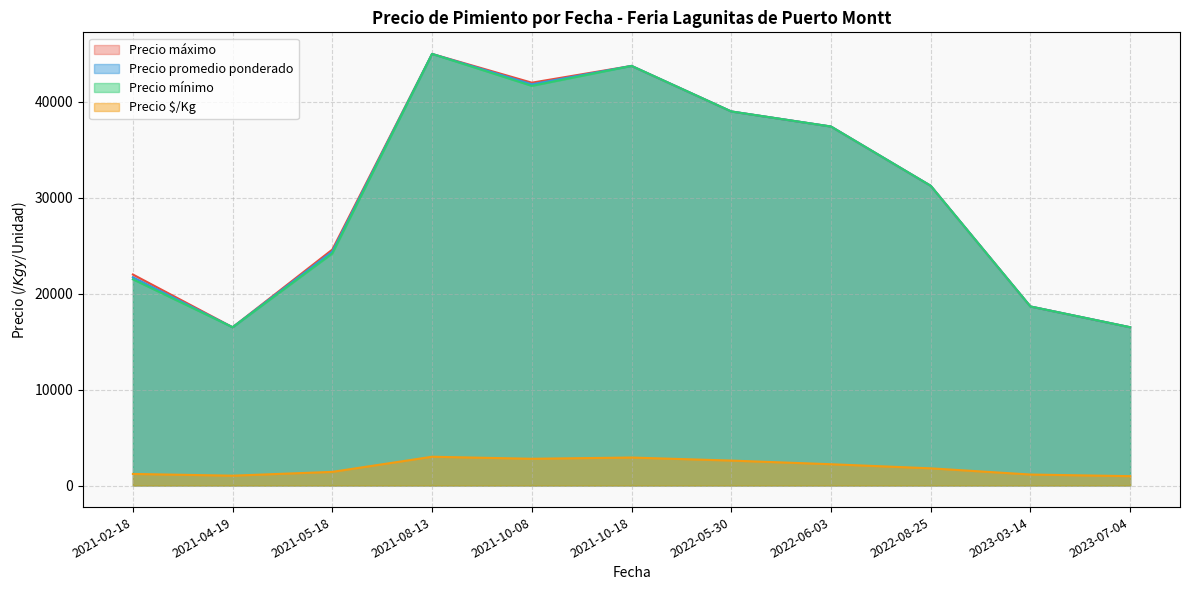

The Precio máximo series shows 34194 at 16. True or false?

False